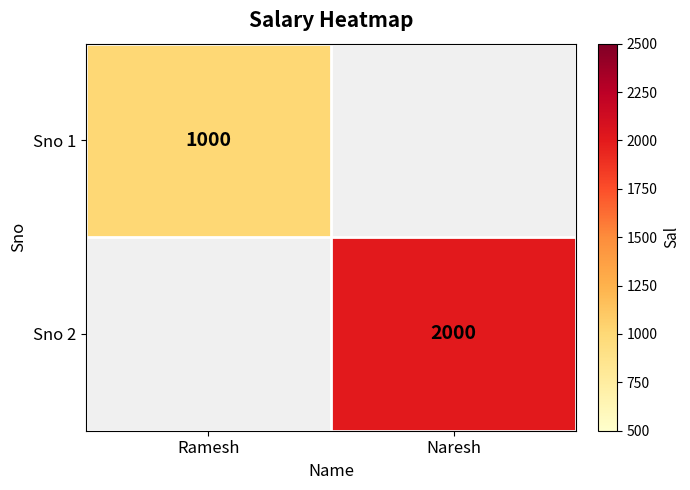

Is it true that Sno 1 equals 592 at Ramesh?

False